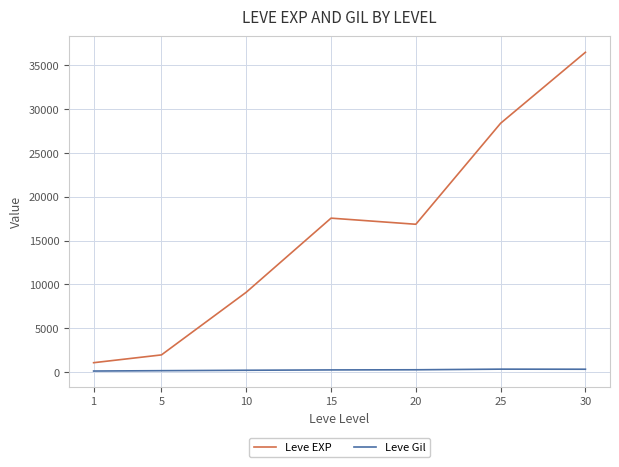

What is the approximate value of Leve Gil at 30?

320.8